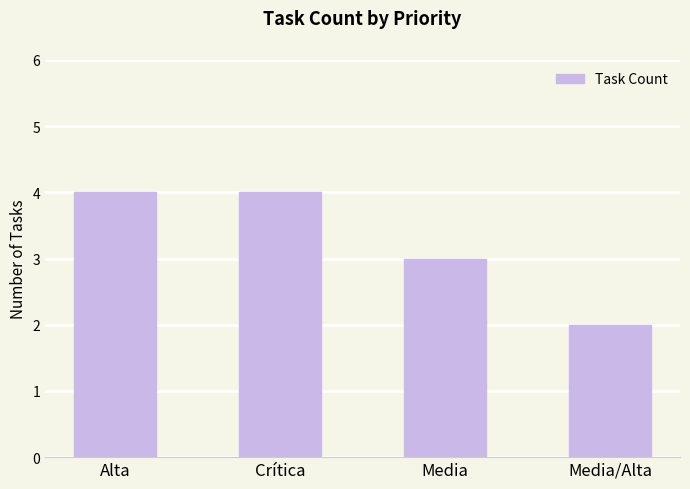

The chart shows a value of 3 at Media. True or false?

True